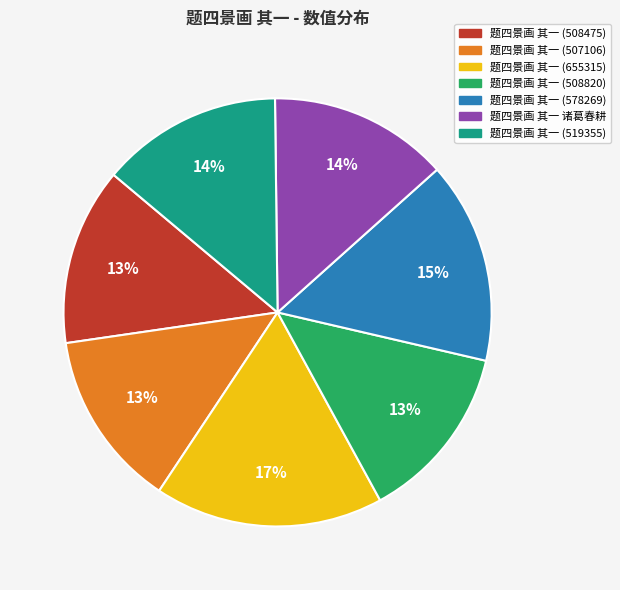

To the nearest percent, what is the difference between the largest and smallest slice percentages?

4%